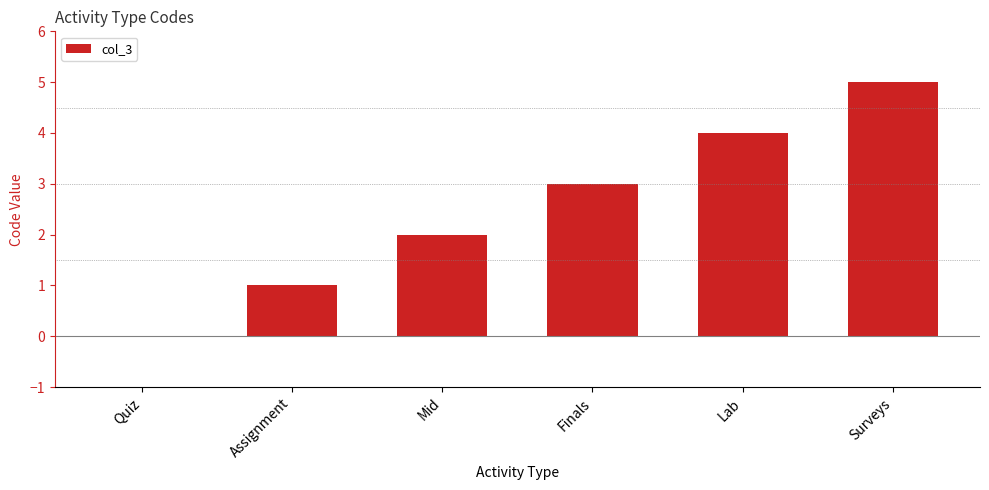

What is the sum of the values at Finals and Mid?

5